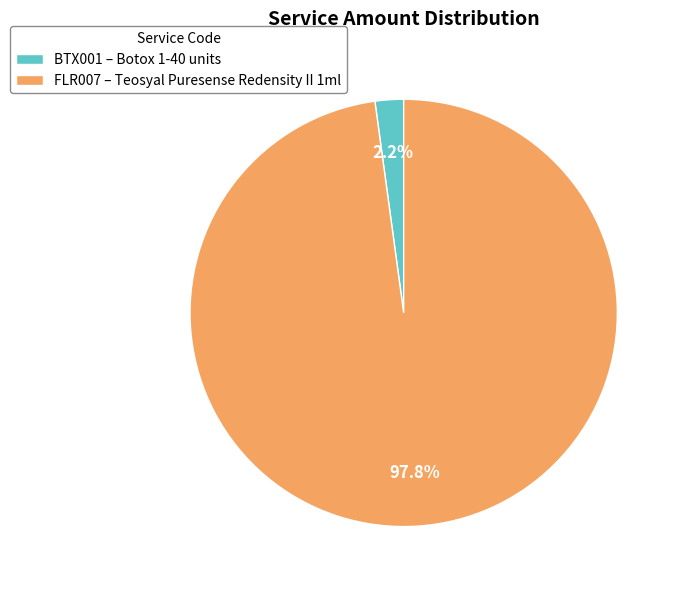

Does FLR007 represent more than half of the total?

Yes